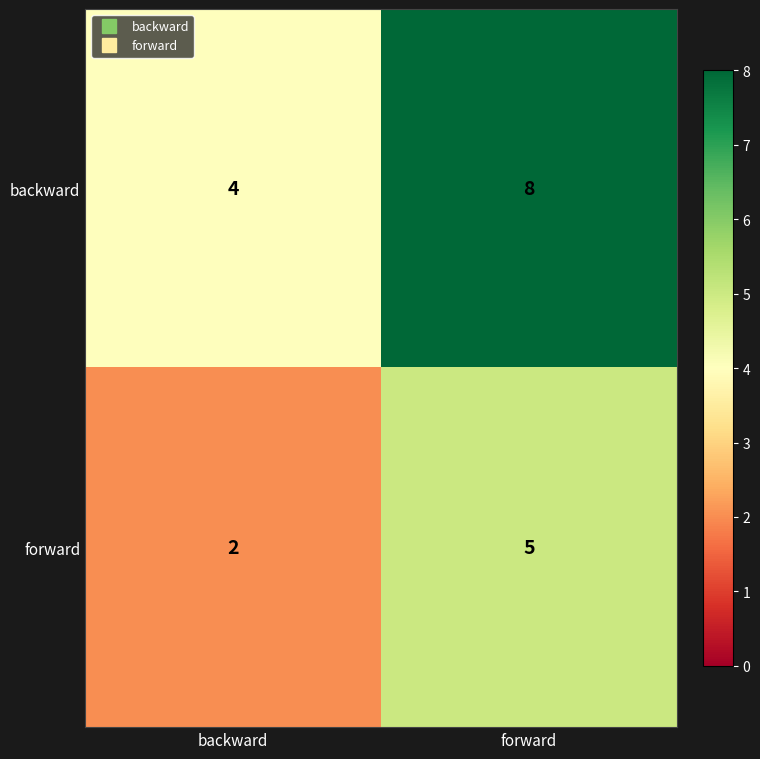

Count the number of categories in the chart.

2